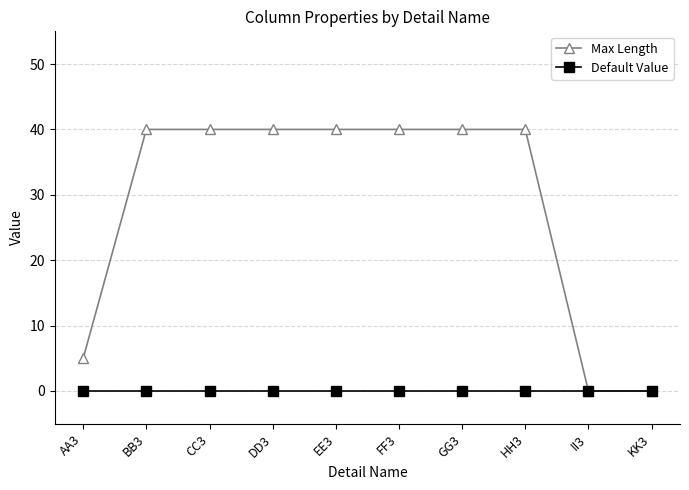

What is the greatest value displayed?

40